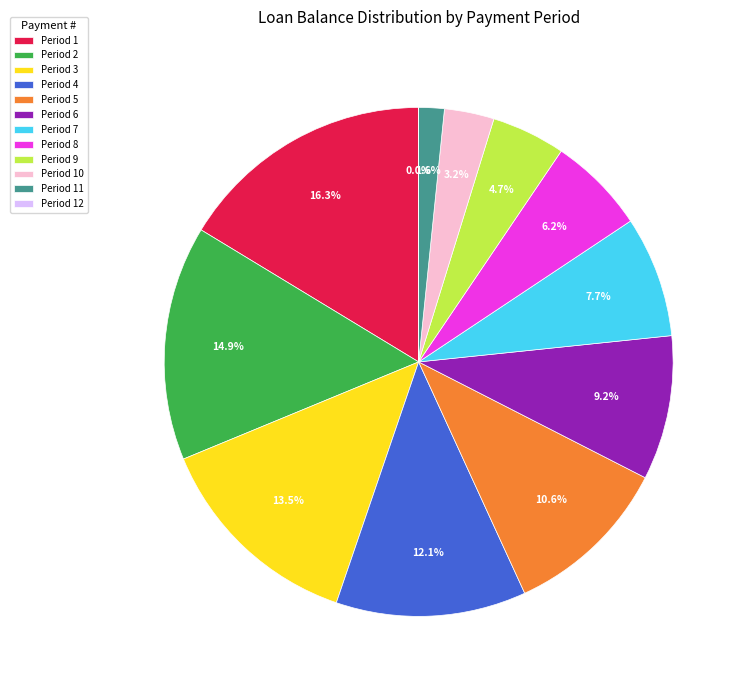

Between Period 11 and Period 5, which is larger?

Period 5